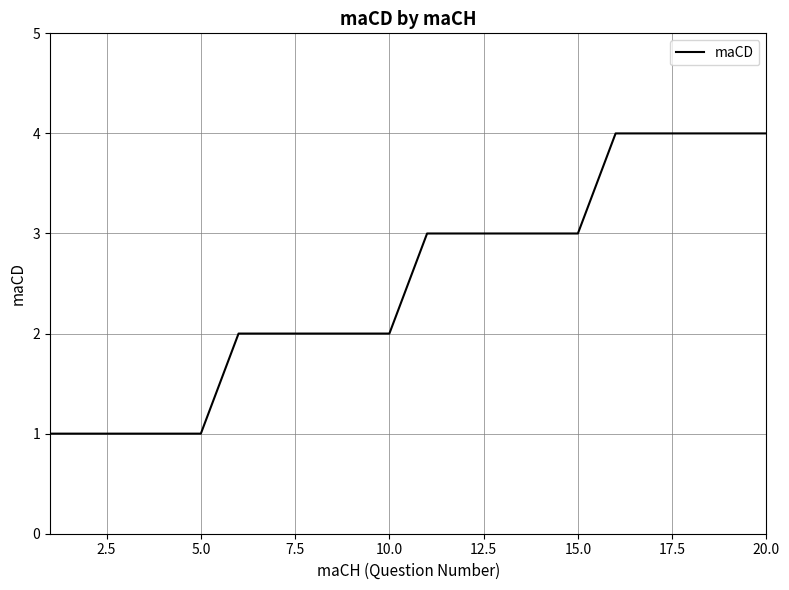

What is the maximum value shown in the chart?

4